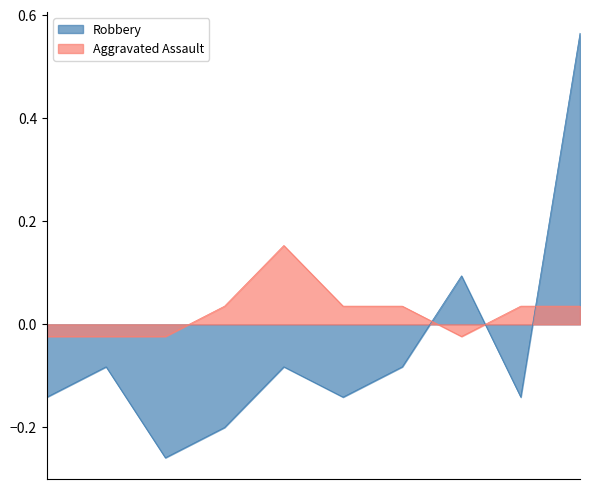

In Robbery, how many points are higher than both neighbors (excluding endpoints)?

3